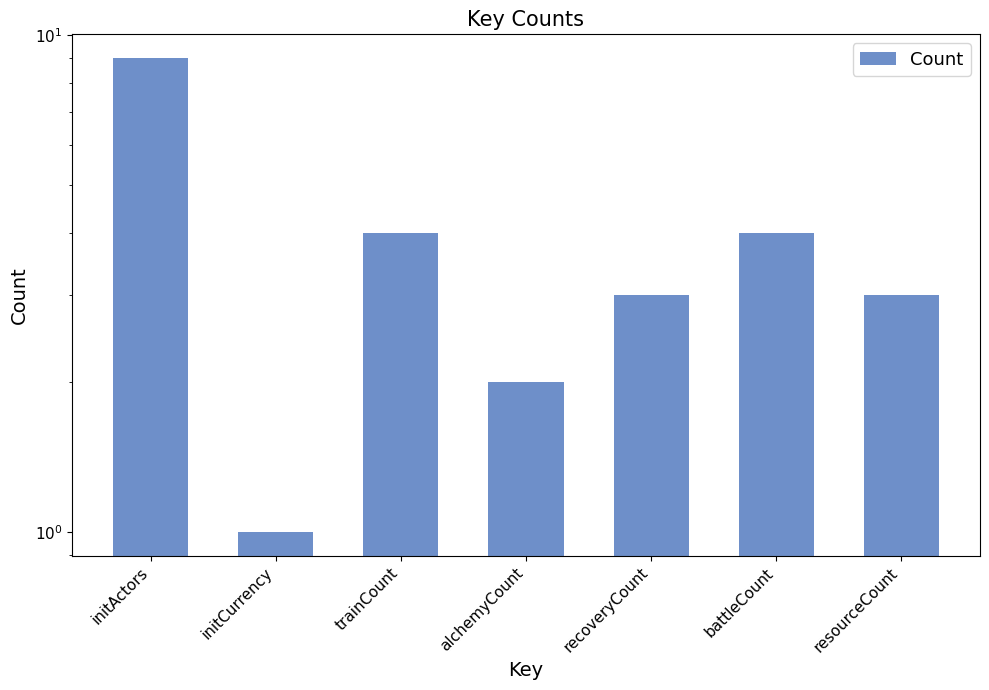

What is the difference between the second highest and minimum values?

3